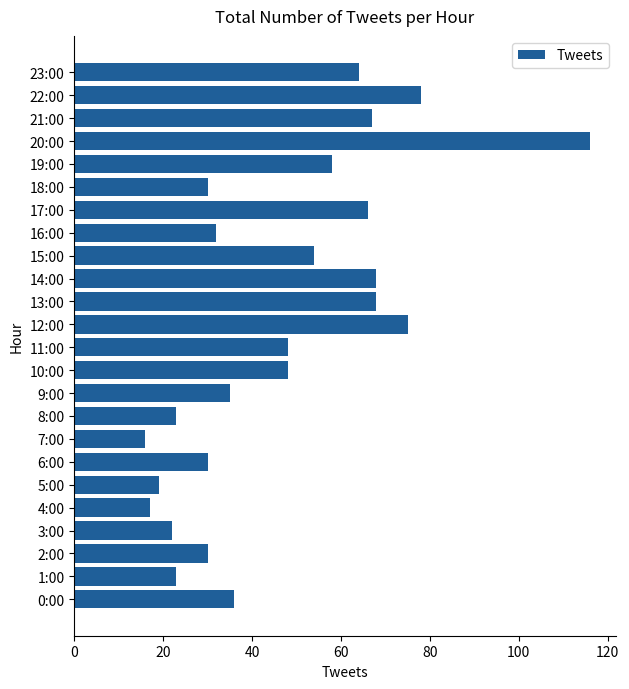

The chart shows a value of 8 at 6:00. True or false?

False